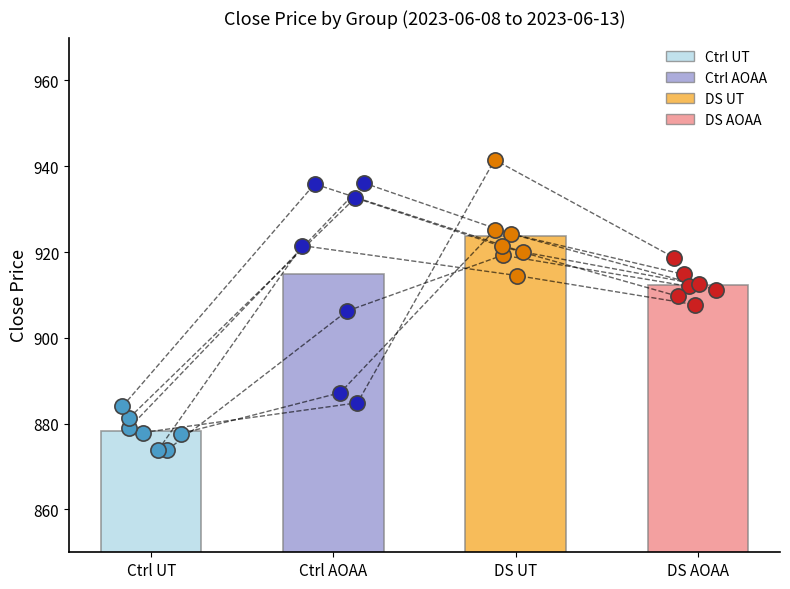

Which series has the widest spread of Y values?

Ctrl AOAA